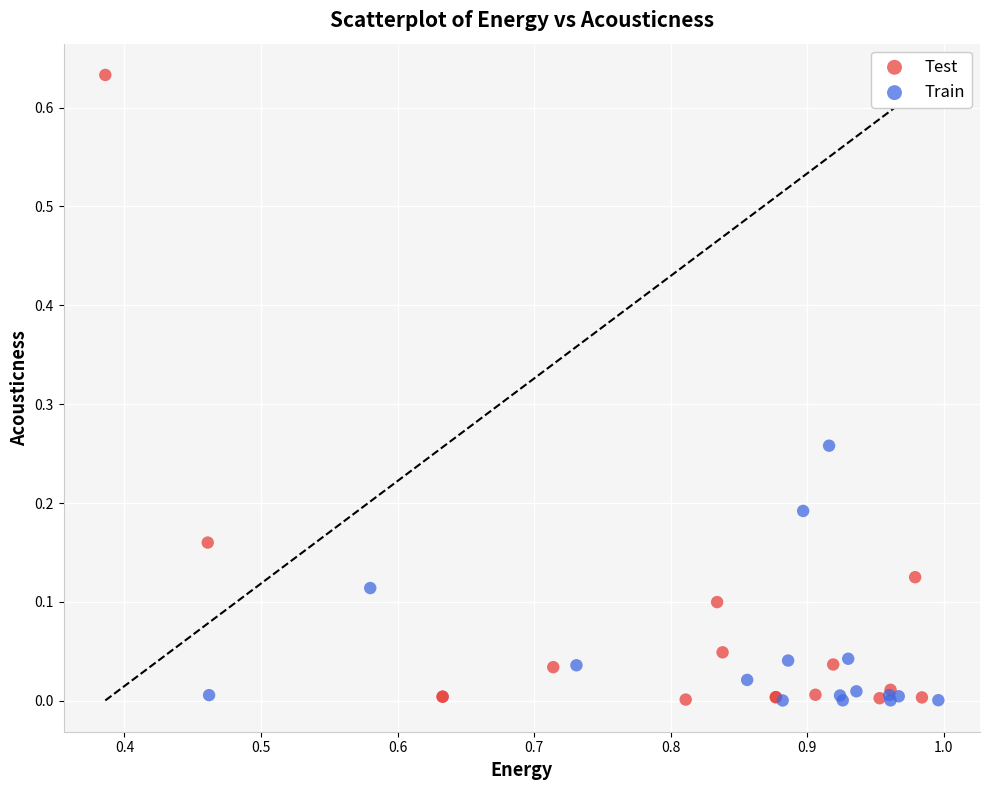

Which series has the widest spread of Y values?

Test